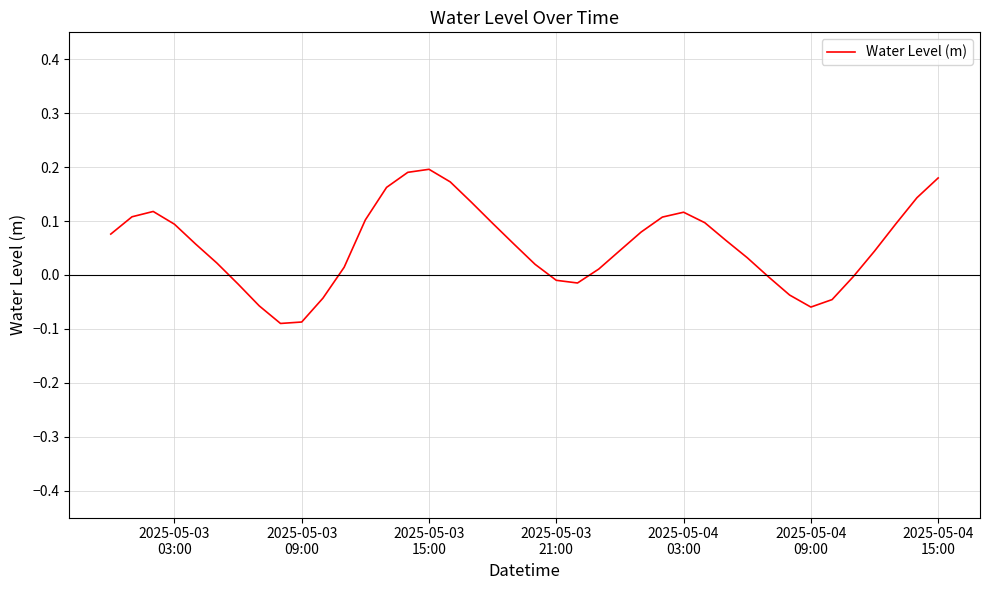

How many lines are shown in the chart?

1